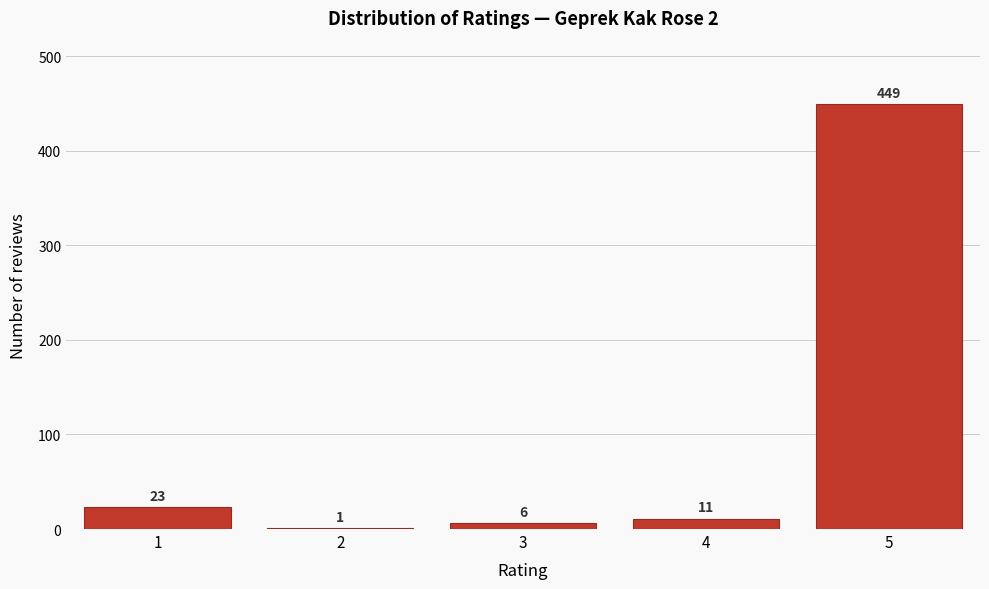

Reading left to right, what are all the values shown in this chart?

1=23	2=1	3=6	4=11	5=449